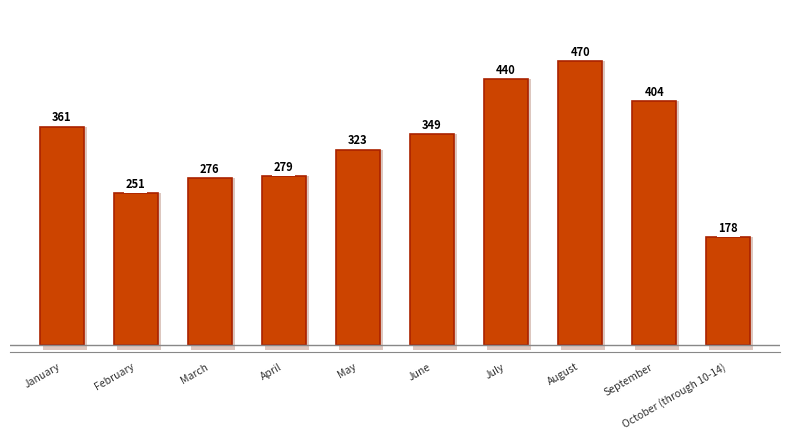

Where is the data nearest to the value 324?

May